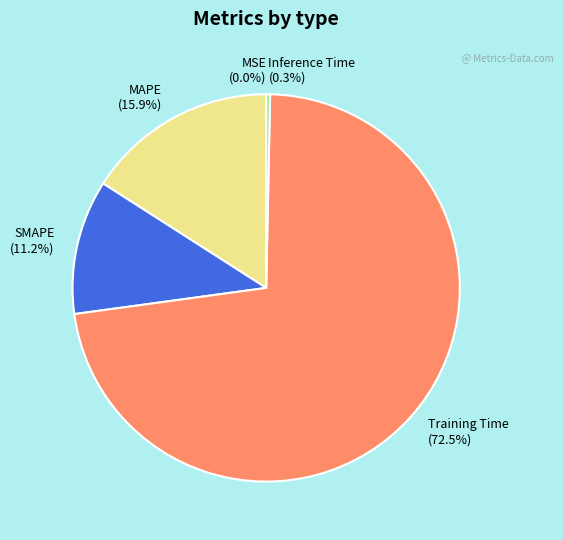

Between Inference Time and Training Time, which is larger?

Training Time